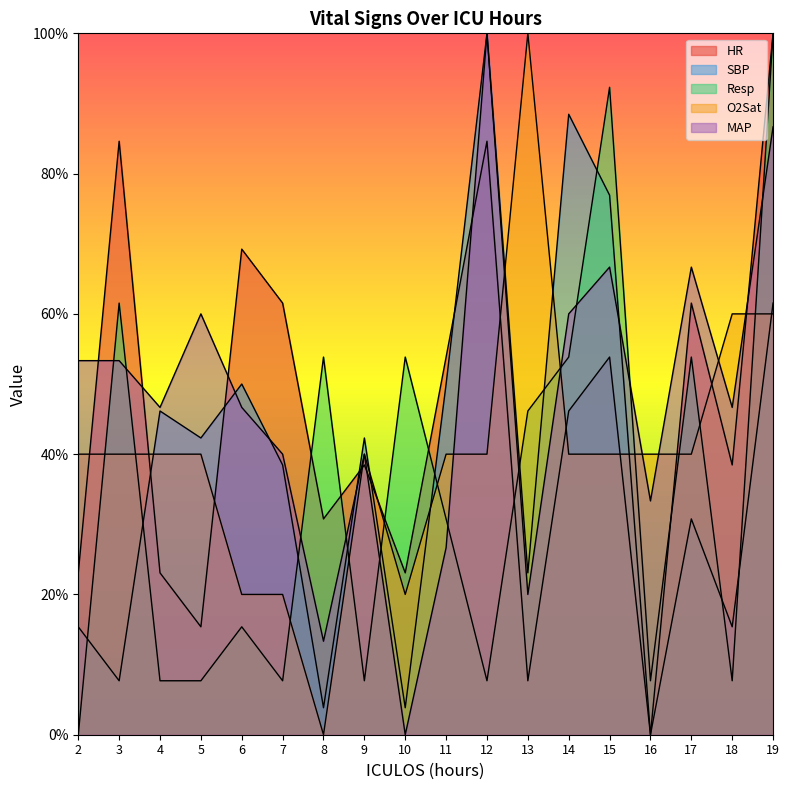

What is the average value of the Resp series?

34.2